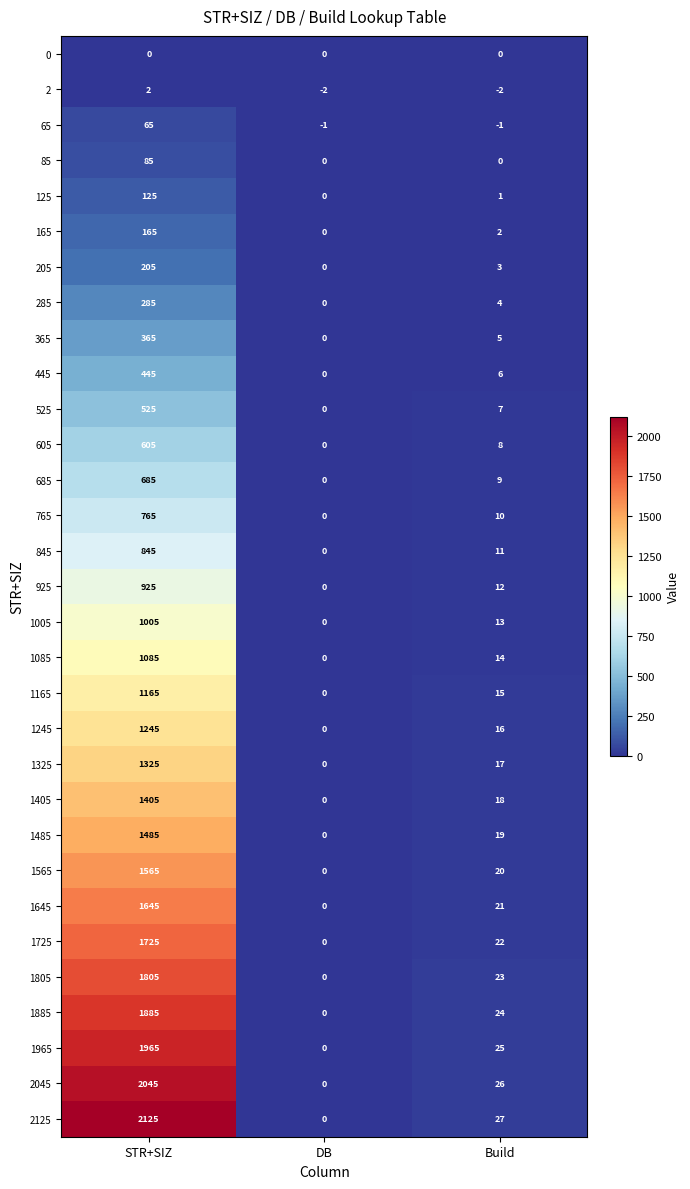

Which series changed the most between DB and Build?

2125